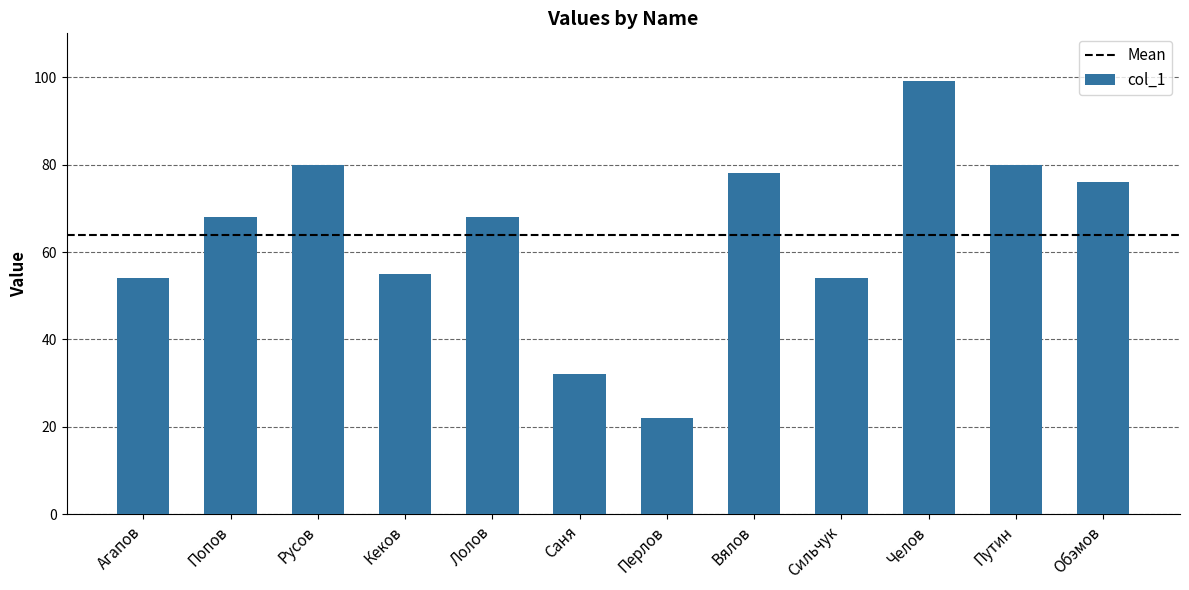

The value at Челов is 99. True or false?

True